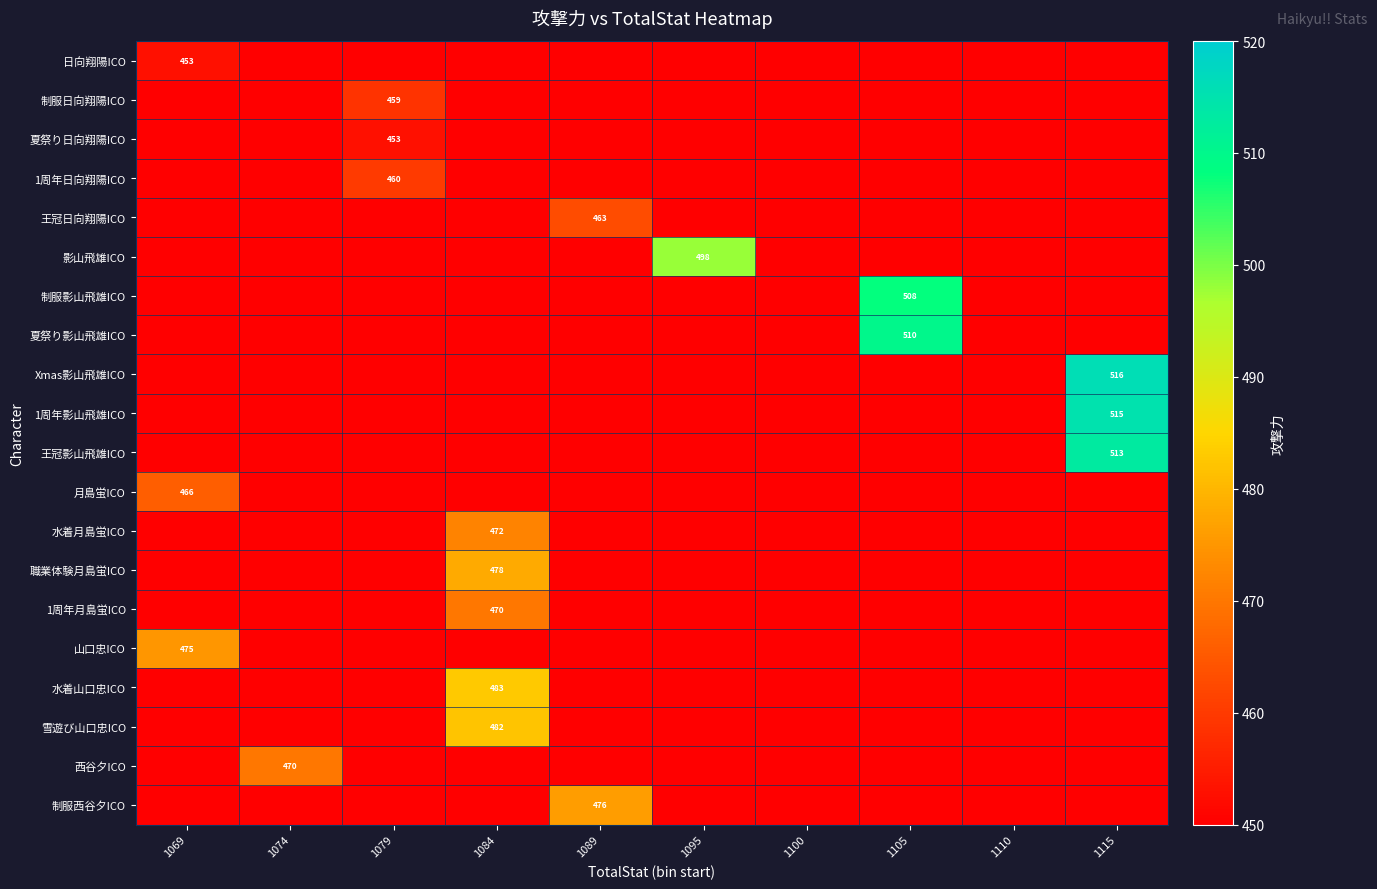

At which category does the chart reach its peak across all series?

1115